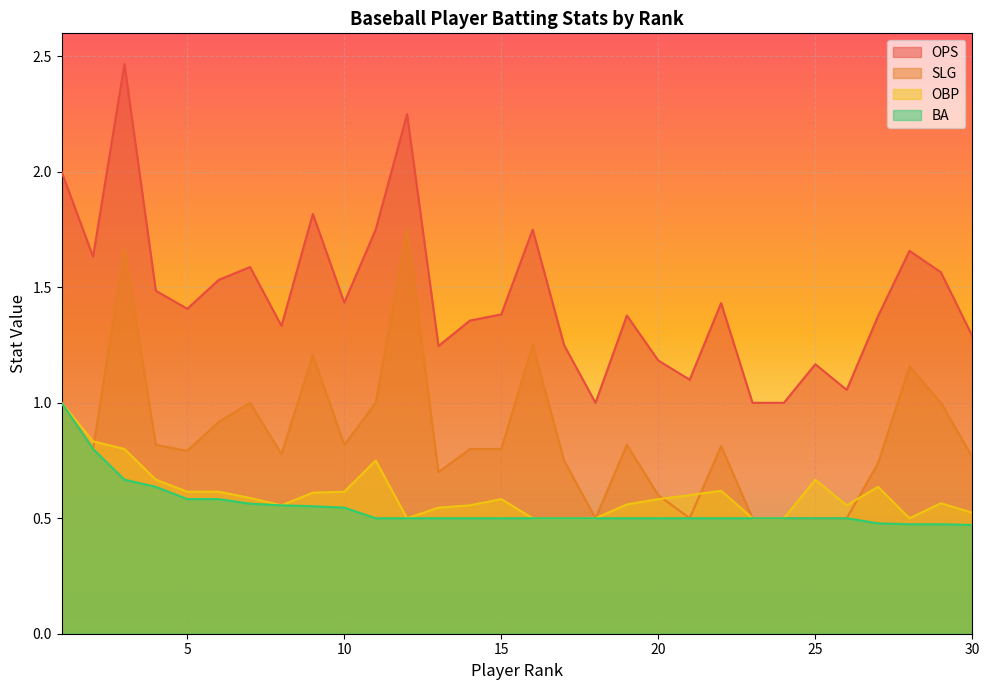

Rank the series by their maximum value, from highest to lowest.

OPS, SLG, OBP, BA